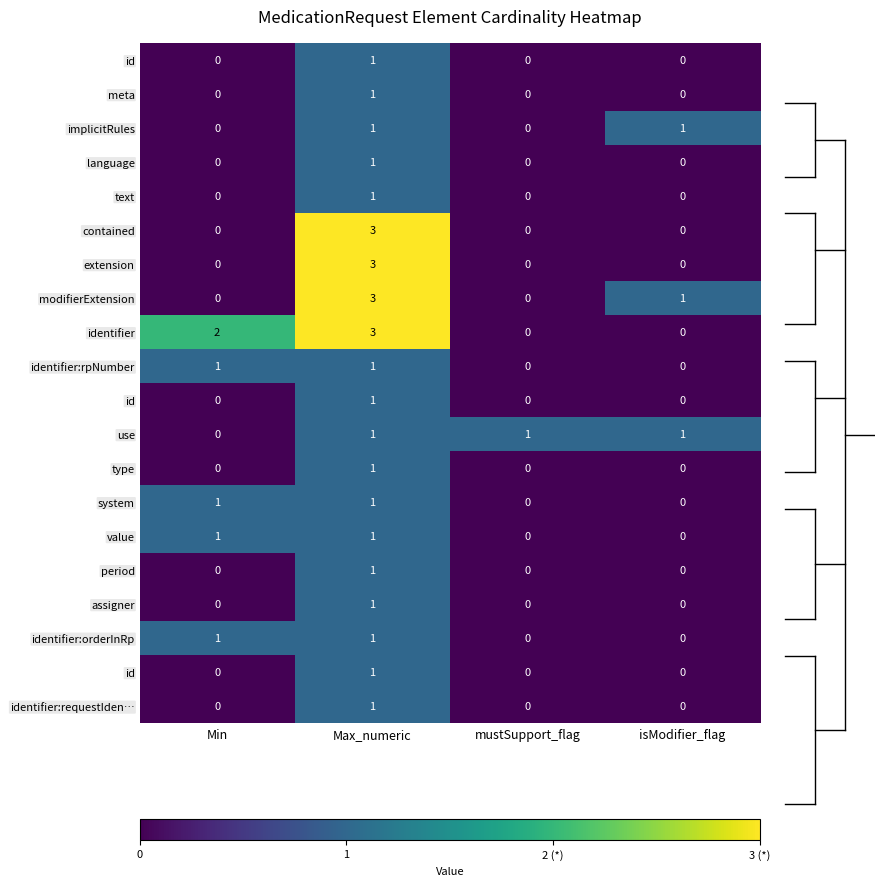

At which category is the sum across all series the highest?

Max_numeric